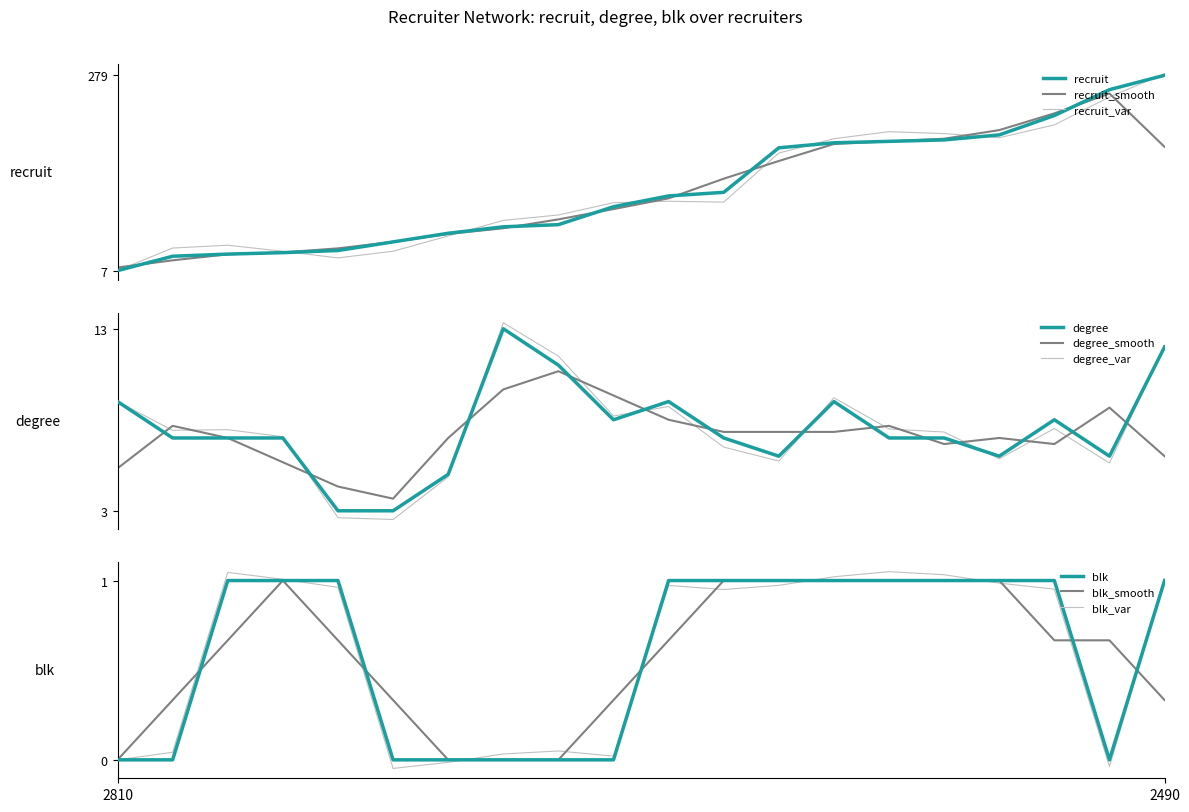

Reading right to left, extract all data points from this chart.

recruit: 279	259	223	196	189	187	185	178	116	111	96	71	68	59	47	35	32	30	27	7
degree: 12	6	8	6	7	7	9	6	7	9	8	11	13	5	3	3	7	7	7	9
blk: 1	0	1	1	1	1	1	1	1	1	0	0	0	0	0	1	1	1	0	0